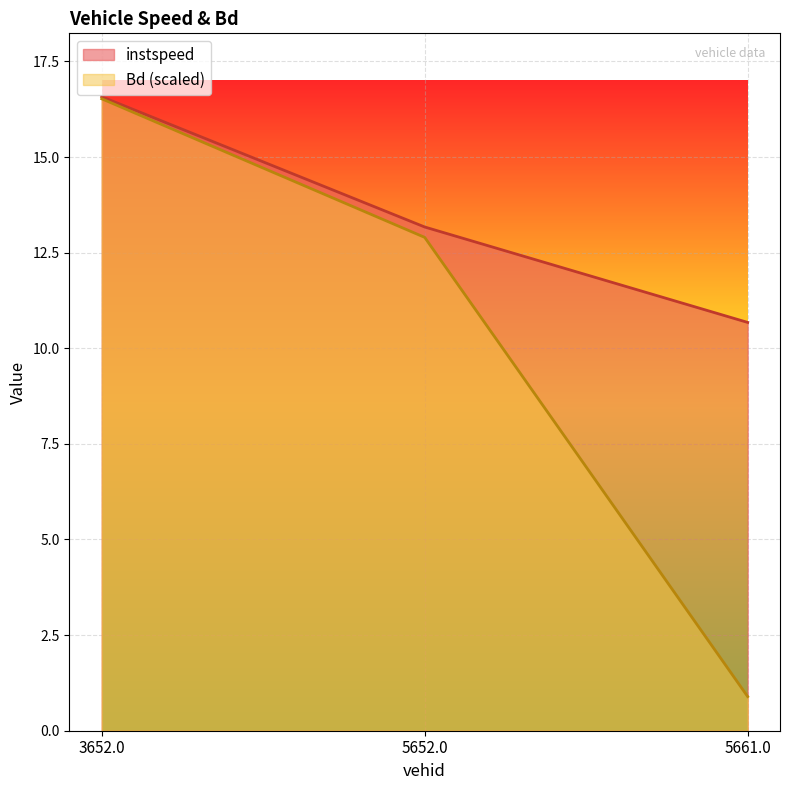

What is the total value across all series at 5661.0?

11.6